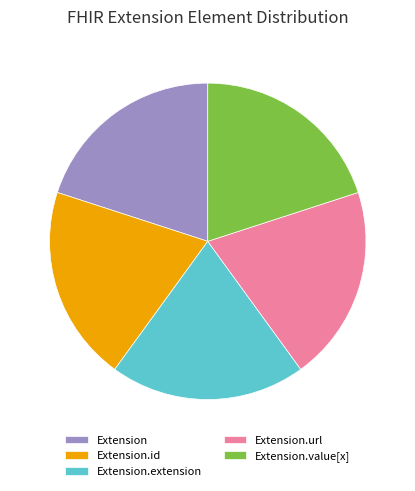

Is there a majority slice in this chart?

No